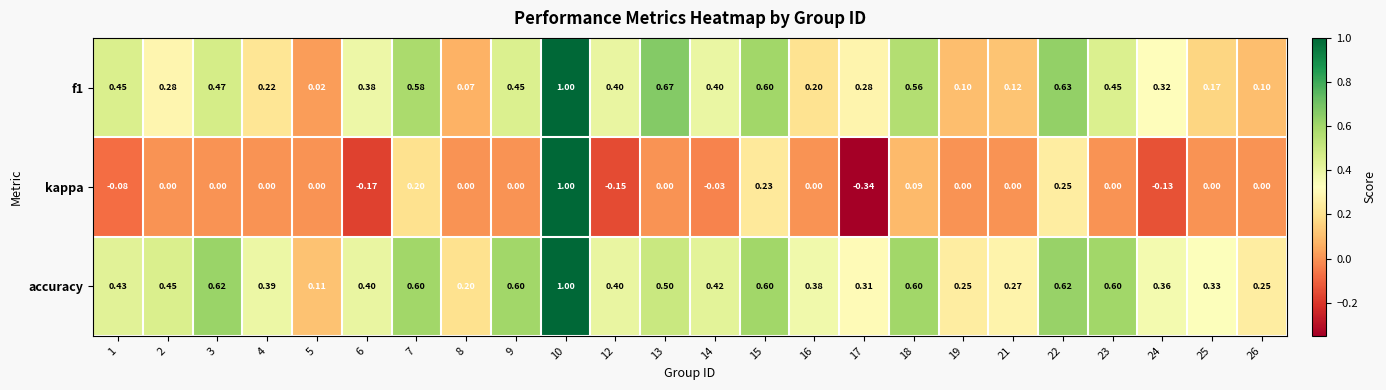

How many categories are shown in the chart?

24